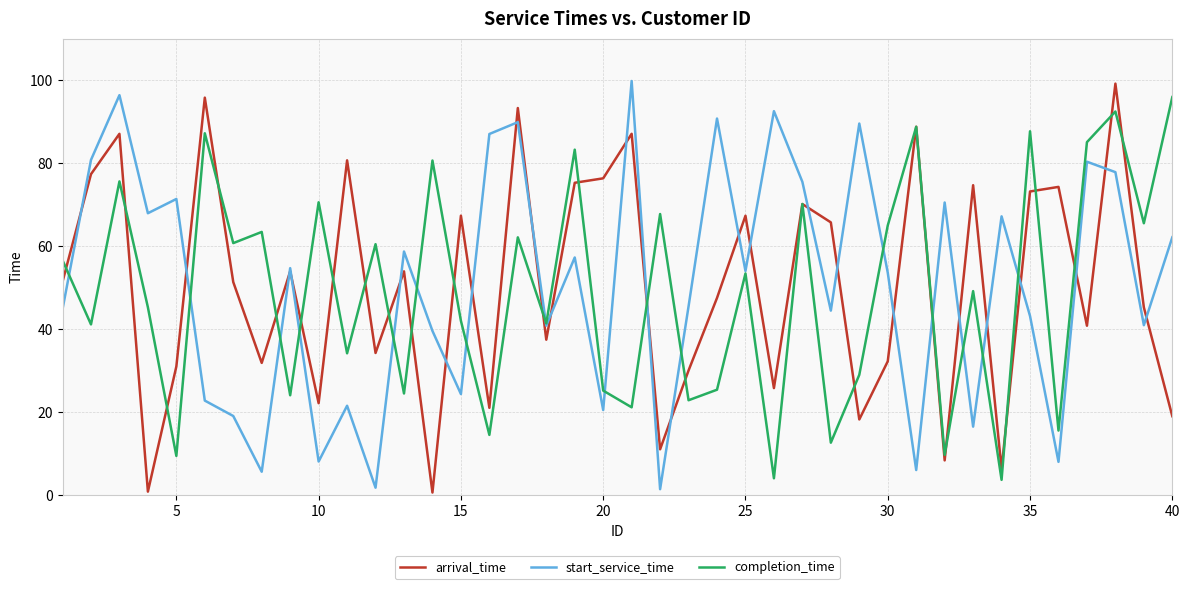

What is the greatest value displayed?

99.8